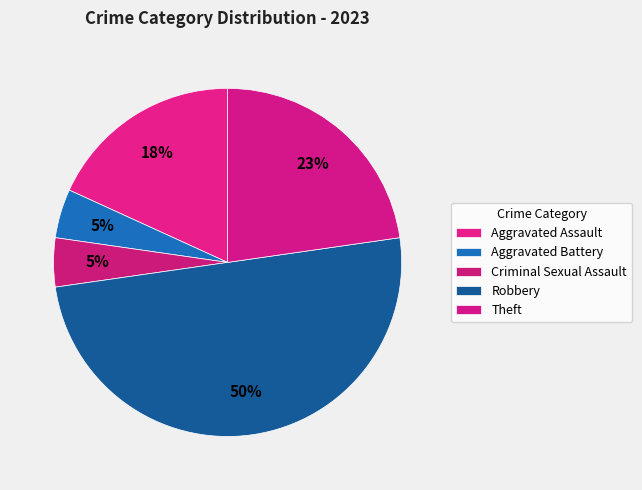

Which category has the smallest portion of the pie?

Aggravated Battery